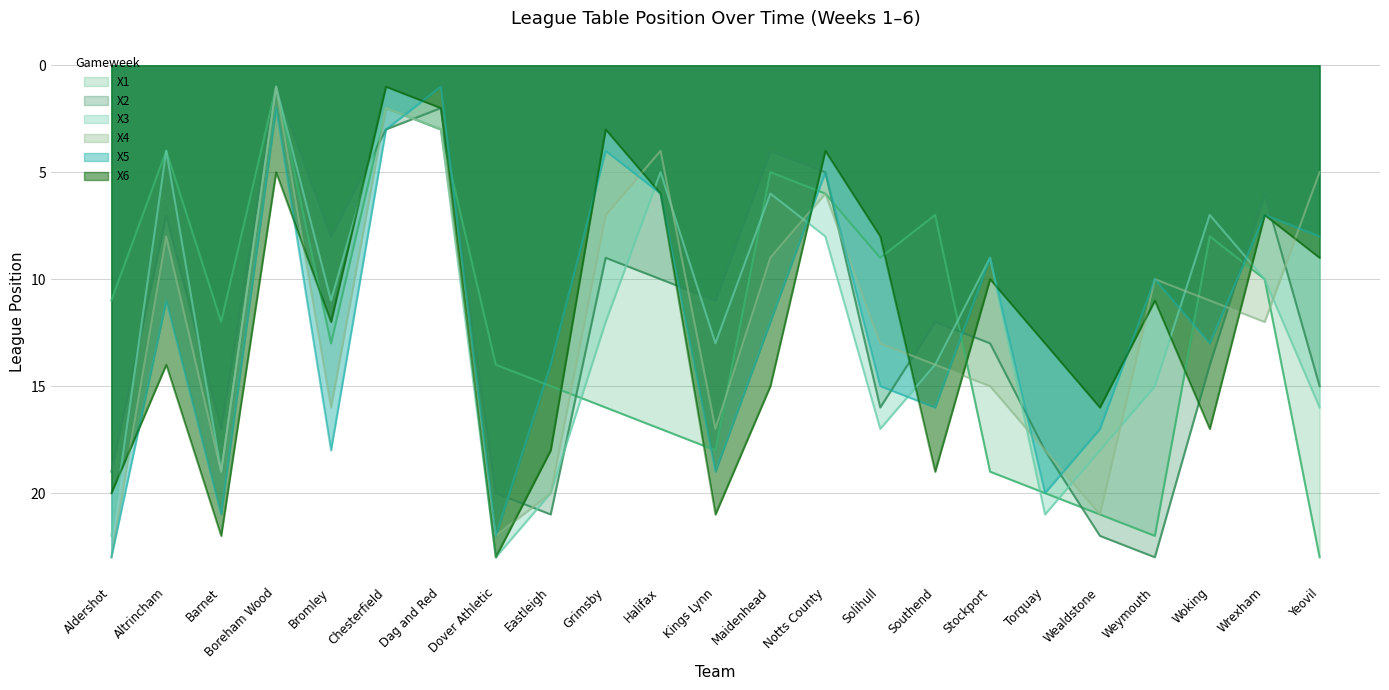

What are all the series names shown in the legend?

X1, X2, X3, X4, X5, X6